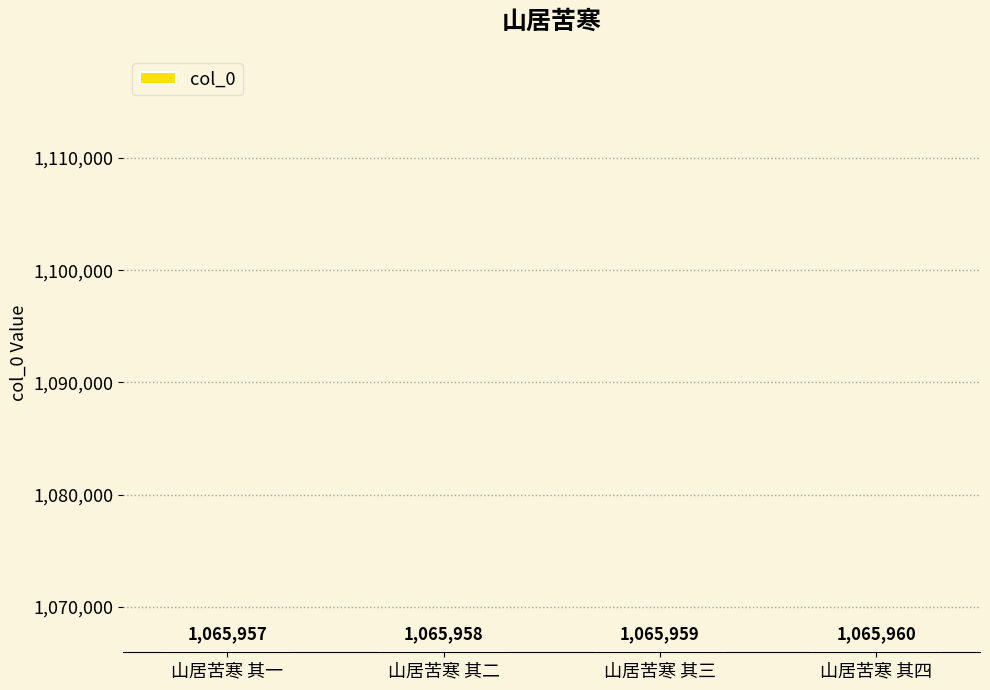

What is the label of the 2nd bar from the left?

山居苦寒 其二